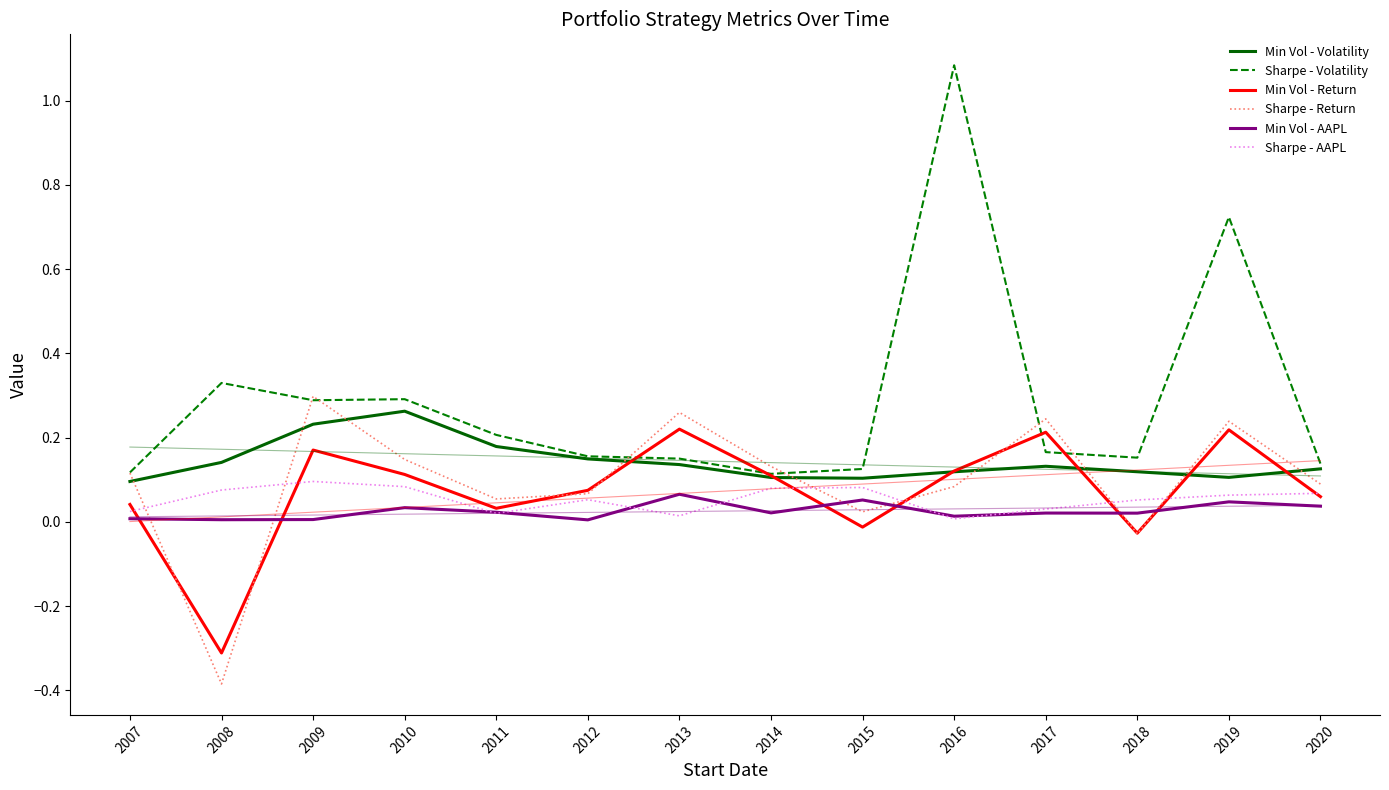

How many intersections are there between Min Vol - Return and Sharpe - Return?

8